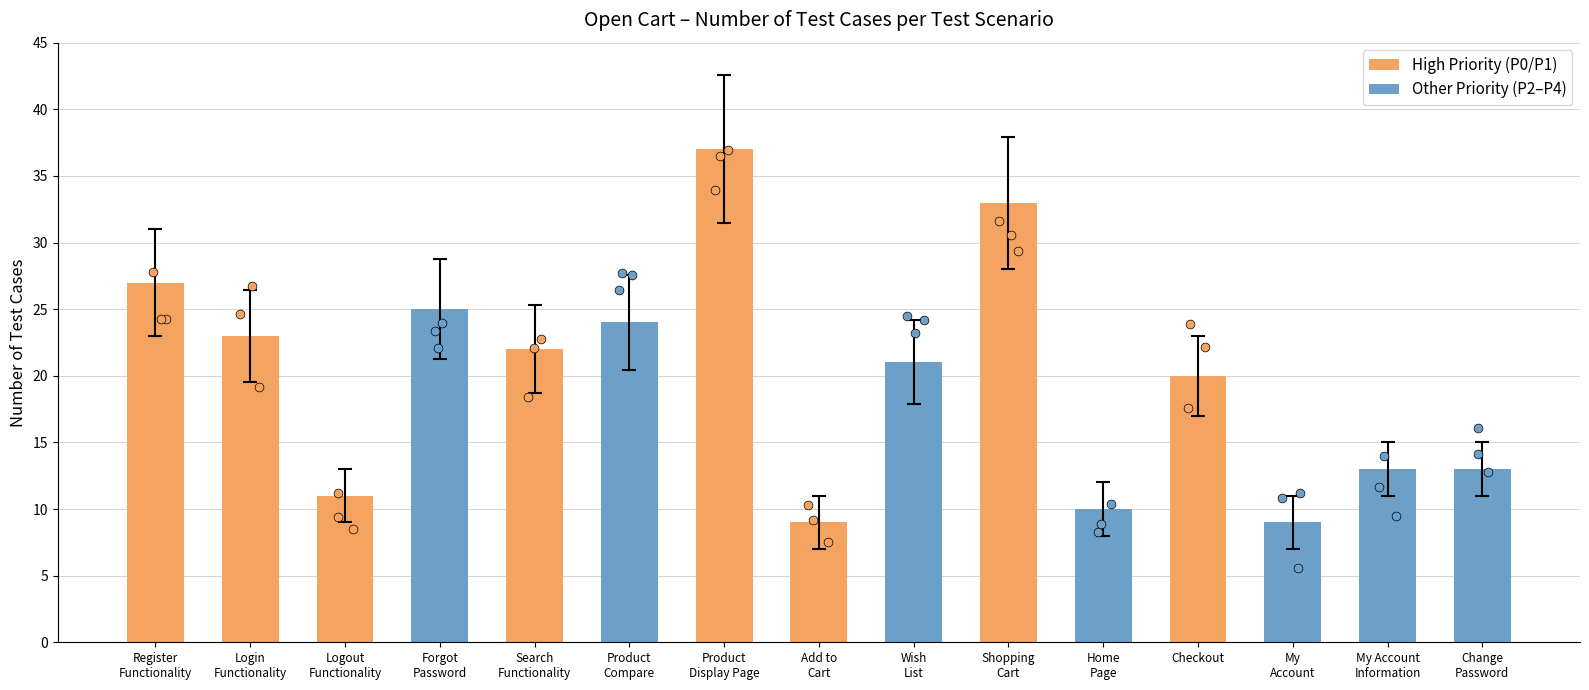

Approximately how many times larger is the value at Home
Page compared to My Account
Information?

0.8